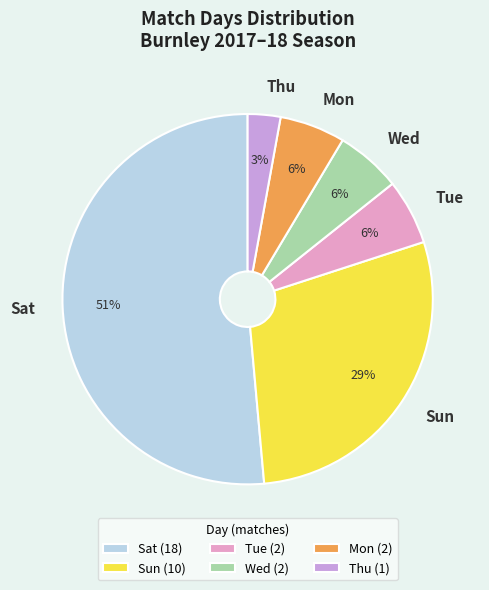

Between Sat and Mon, which is larger?

Sat